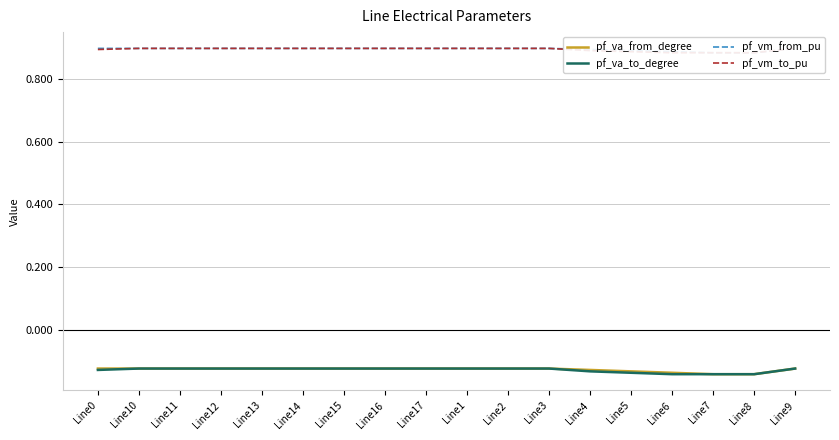

What is the sum of the pf_va_to_degree values at Line13 and Line4?

-0.3